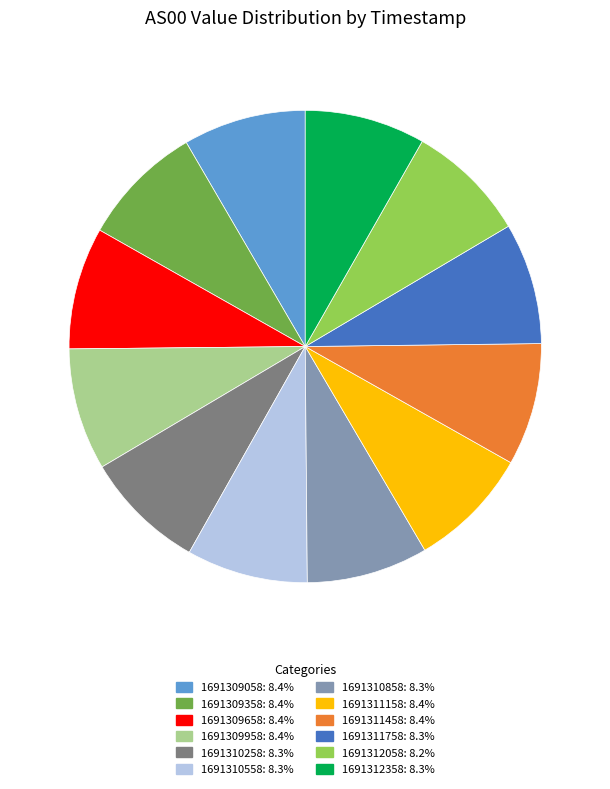

Is the sum of 1691310258 and 1691311458 greater than half?

No